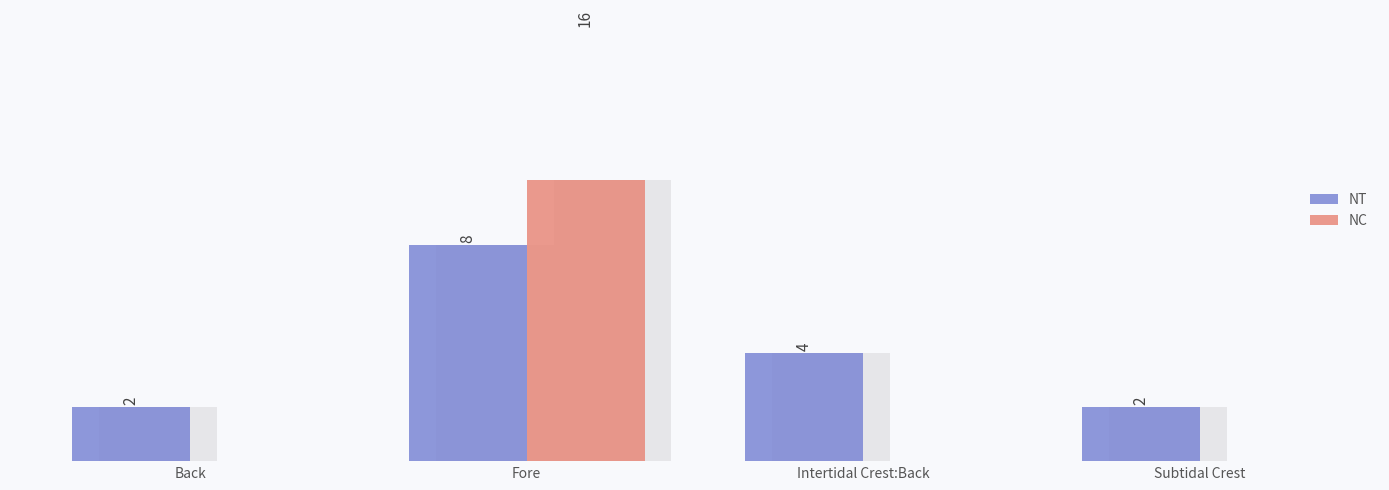

What is the spread (max minus min) of values at Subtidal Crest?

2